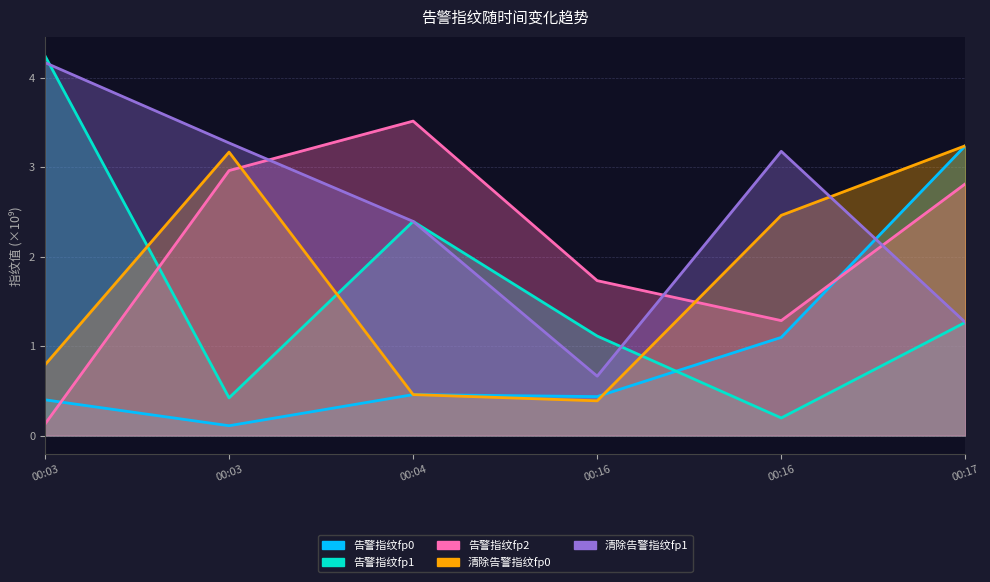

Which series has the largest range (max minus min)?

告警指纹fp1